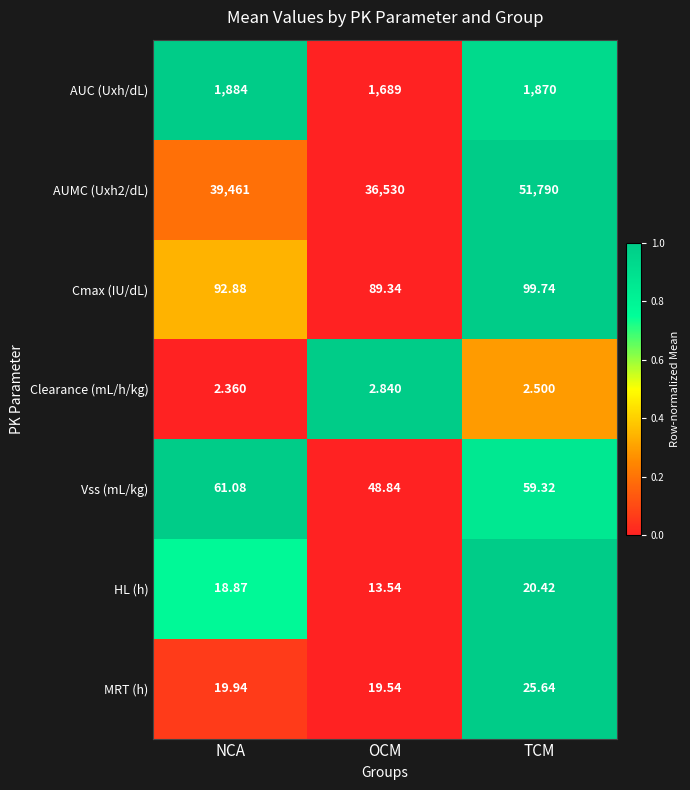

At which label does Vss (mL/kg) reach its minimum?

OCM